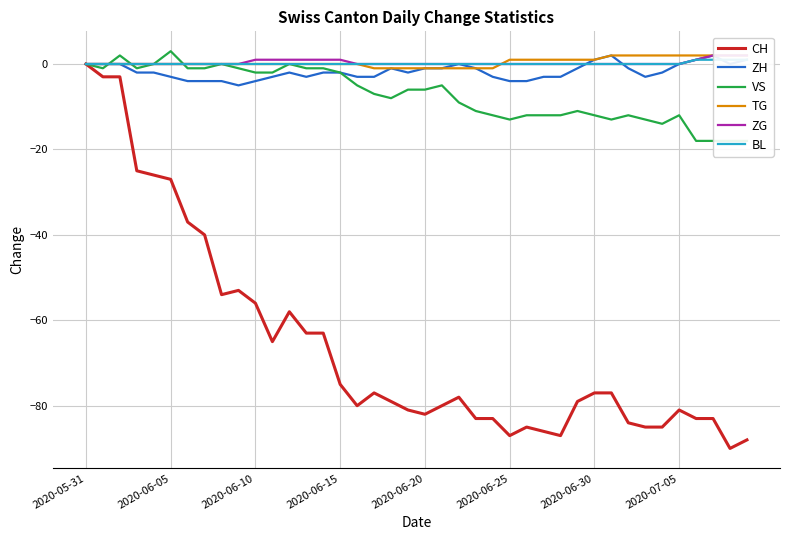

Reading right to left, list all the values displayed in this chart.

CH: -88	-90	-83	-83	-81	-85	-85	-84	-77	-77	-79	-87	-86	-85	-87	-83	-83	-78	-80	-82	-81	-79	-77	-80	-75	-63	-63	-58	-65	-56	-53	-54	-40	-37	-27	-26	-25	-3	-3	0
ZH: 1	0	2	1	0	-2	-3	-1	2	1	-1	-3	-3	-4	-4	-3	-1	0	-1	-1	-2	-1	-3	-3	-2	-2	-3	-2	-3	-4	-5	-4	-4	-4	-3	-2	-2	0	0	0
VS: -18	-18	-18	-18	-12	-14	-13	-12	-13	-12	-11	-12	-12	-12	-13	-12	-11	-9	-5	-6	-6	-8	-7	-5	-2	-1	-1	0	-2	-2	-1	0	-1	-1	3	0	-1	2	-1	0
TG: 2	2	2	2	2	2	2	2	2	1	1	1	1	1	1	-1	-1	-1	-1	-1	-1	-1	-1	0	0	0	0	0	0	0	0	0	0	0	0	0	0	0	0	0
ZG: 2	2	2	1	0	0	0	0	0	0	0	0	0	0	0	0	0	0	0	0	0	0	0	0	1	1	1	1	1	1	0	0	0	0	0	0	0	0	0	0
BL: 1	1	1	1	0	0	0	0	0	0	0	0	0	0	0	0	0	0	0	0	0	0	0	0	0	0	0	0	0	0	0	0	0	0	0	0	0	0	0	0